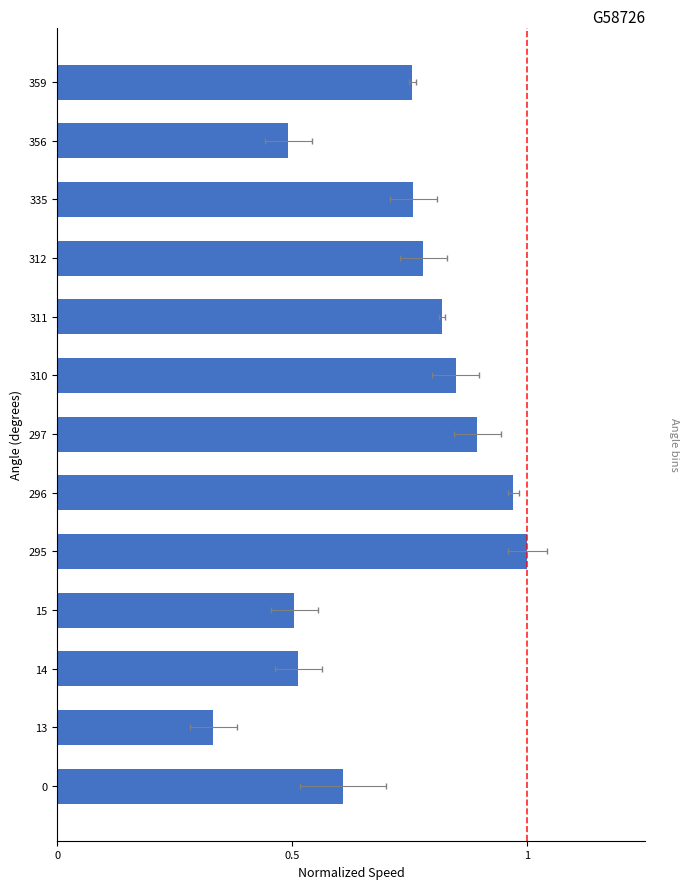

Reading right to left, transcribe all the data shown in this chart.

0.8	0.5	0.8	0.8	0.8	0.8	0.9	1.0	1.0	0.5	0.5	0.3	0.6